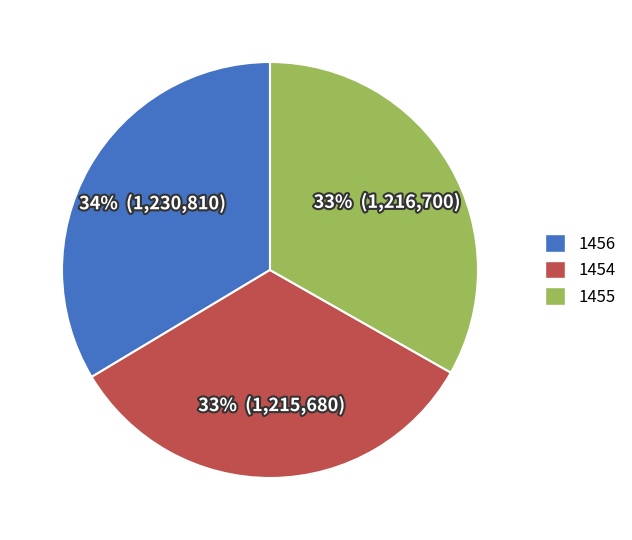

Combined, do 1454 and 1456 account for over 50%?

Yes